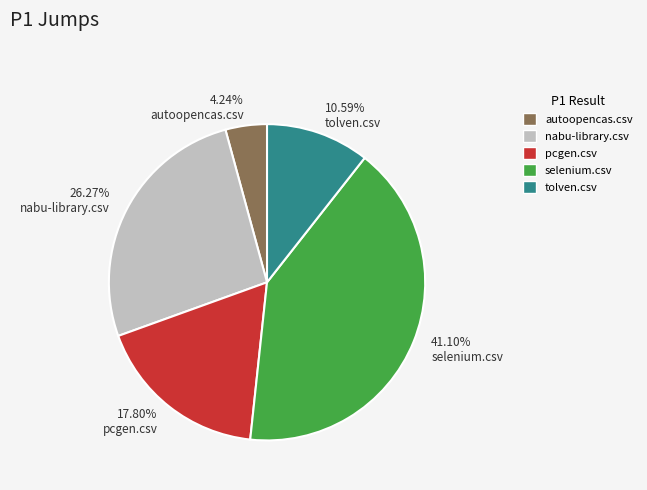

Rank the categories by value from lowest to highest.

autoopencas.csv, tolven.csv, pcgen.csv, nabu-library.csv, selenium.csv